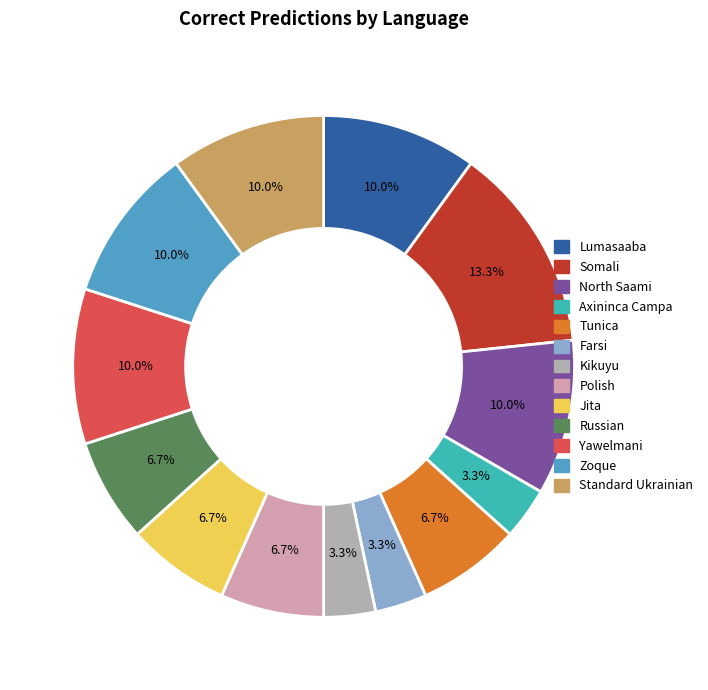

How many segments does this pie chart have?

13